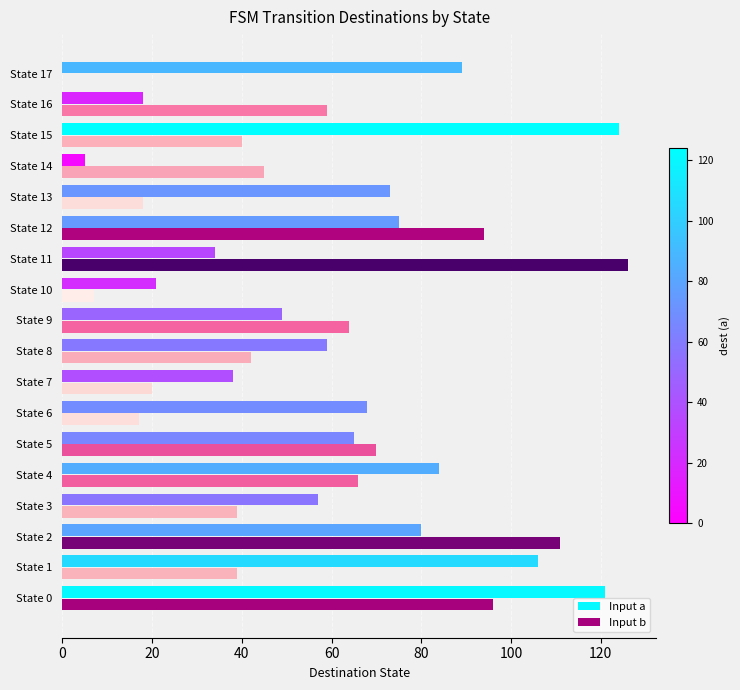

Is the value of Input b at State 7 greater than the value of Input a at State 6?

No